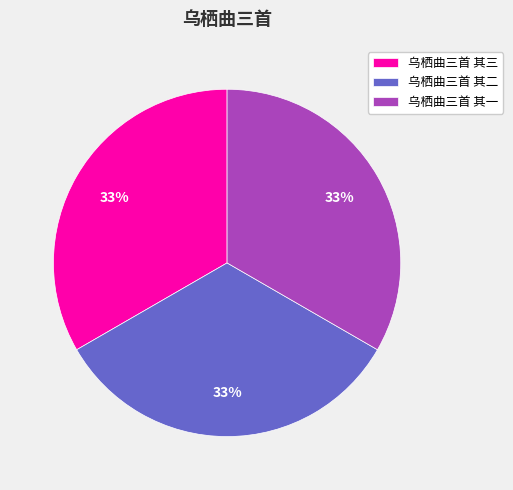

What is the ratio of the value at 乌栖曲三首 其三 to the value at 乌栖曲三首 其二?

1.0